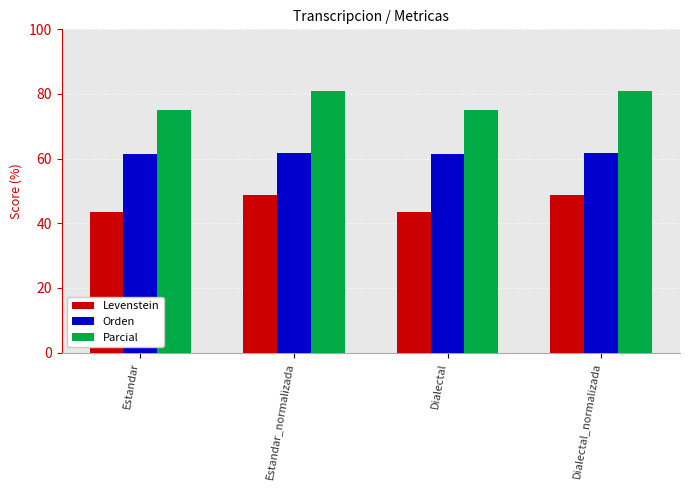

What is the difference between the maximum and second lowest values in the Levenstein series?

5.2